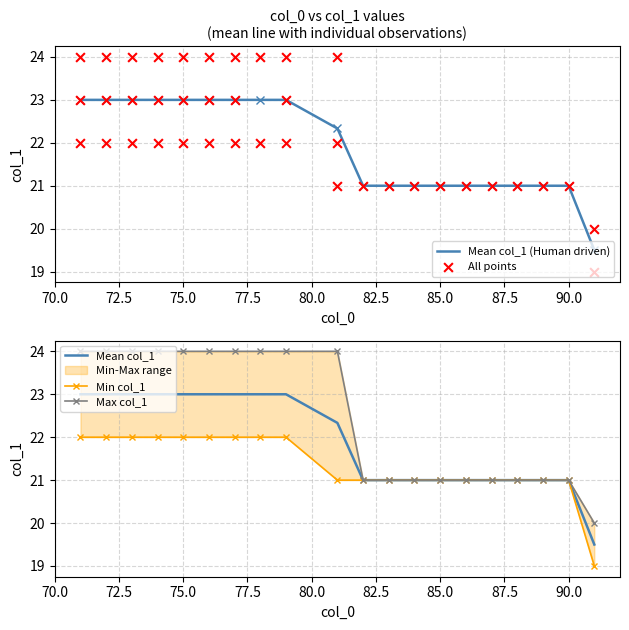

What is the highest value of the Mean col_1 (Human driven) series?

23.0